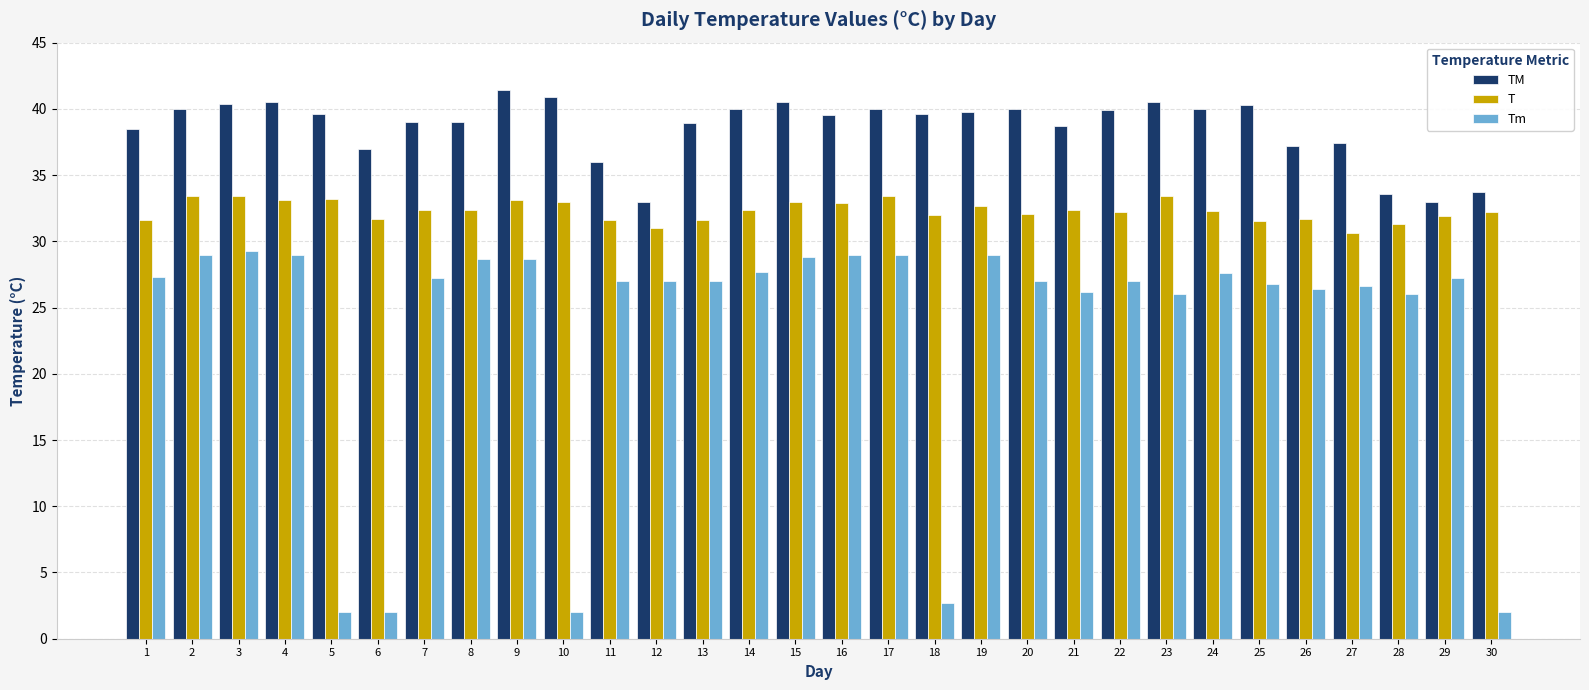

What are all the series names shown in the legend?

TM, T, Tm